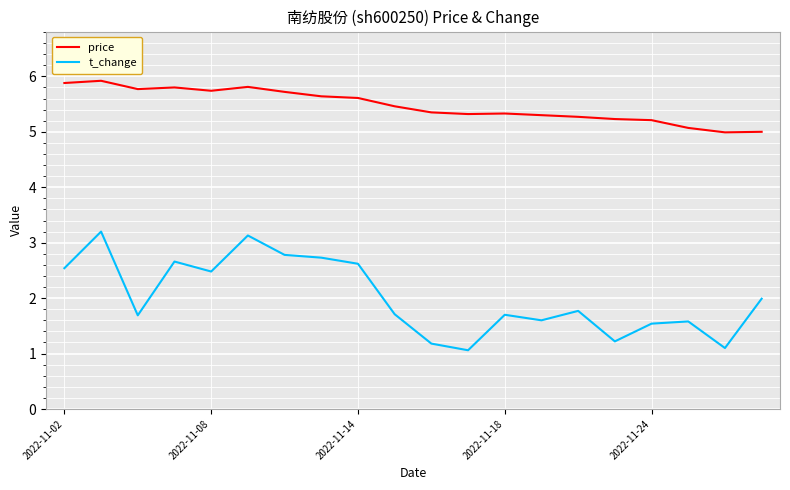

In price, how many points are higher than both neighbors (excluding endpoints)?

4